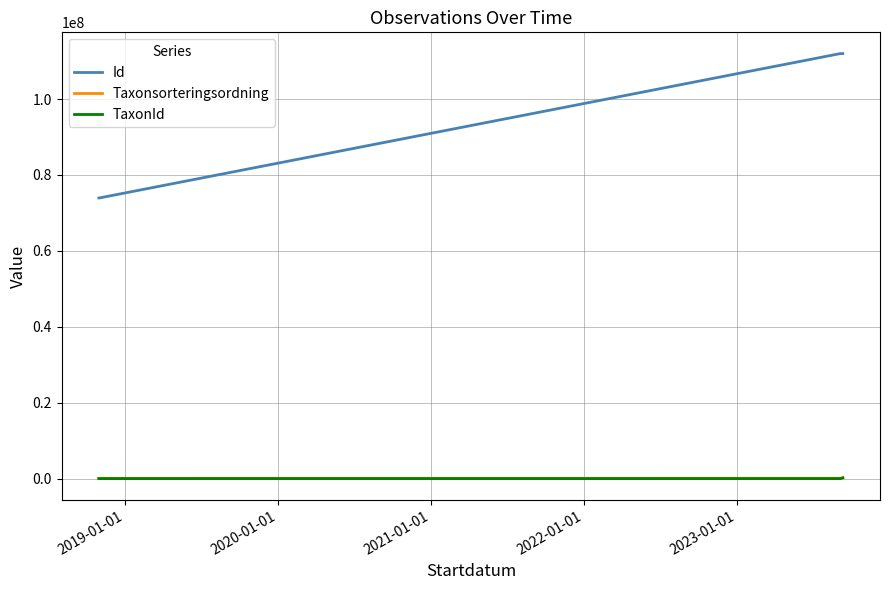

Rank the categories by Taxonsorteringsordning value from highest to lowest.

2019-01-01, 2018-01-01, 2022-01-01, 2023-01-01, 2021-01-01, 2020-01-01